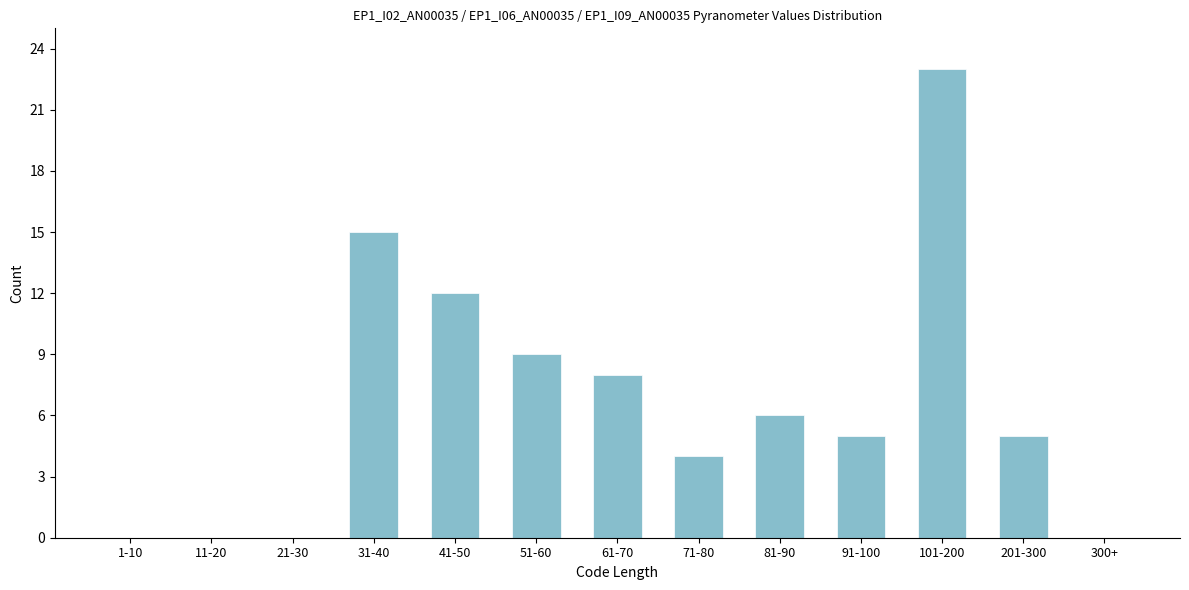

Reading left to right, what are all the values shown in this chart?

1-10=0	11-20=0	21-30=0	31-40=15	41-50=12	51-60=9	61-70=8	71-80=4	81-90=6	91-100=5	101-200=23	201-300=5	300+=0